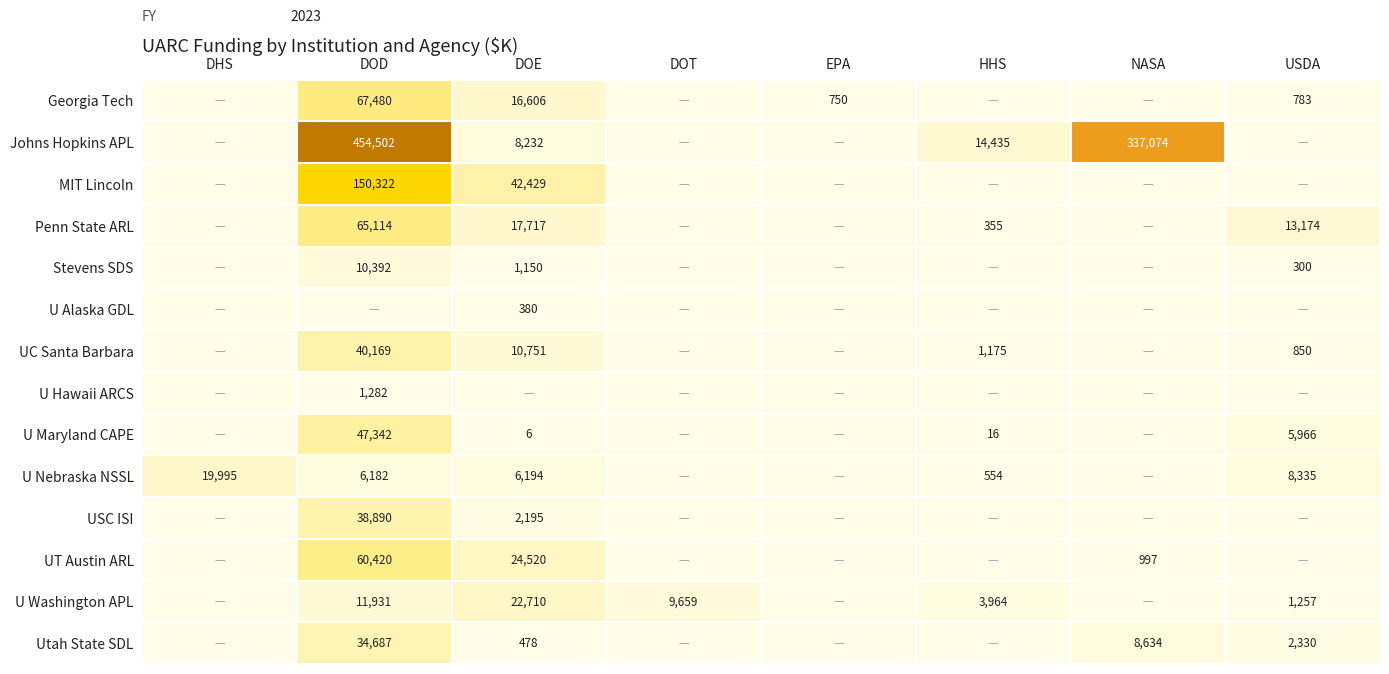

Is it true that Stevens SDS equals 2713 at DOD?

False